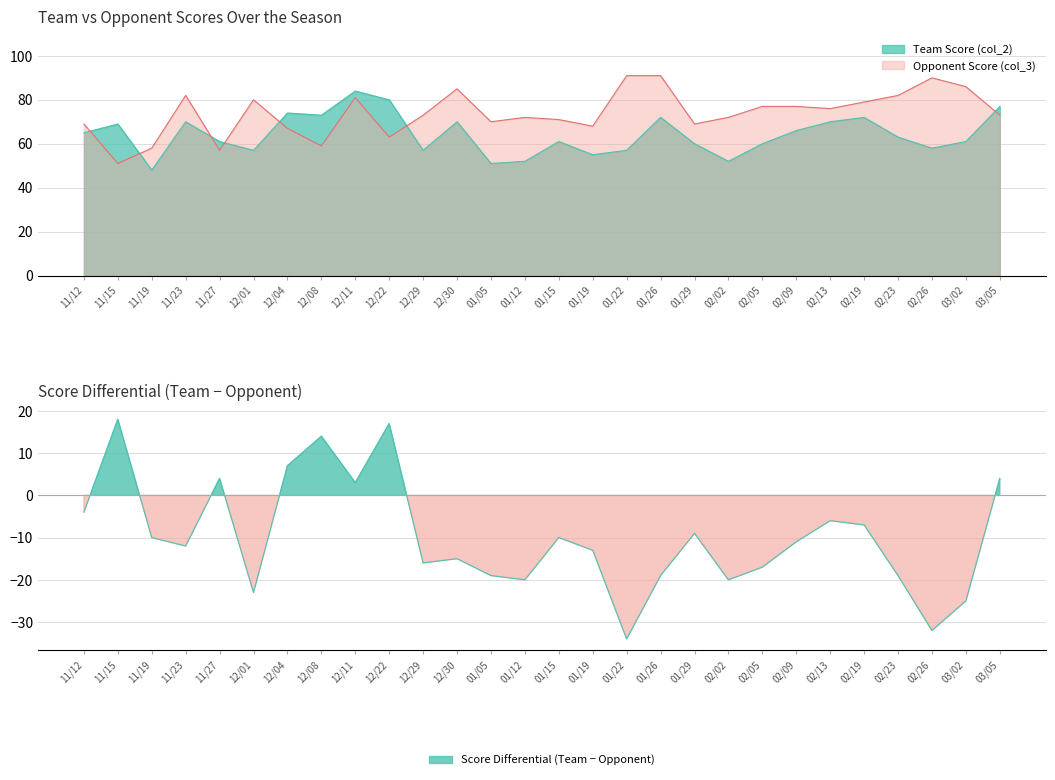

What is the greatest value displayed?

91